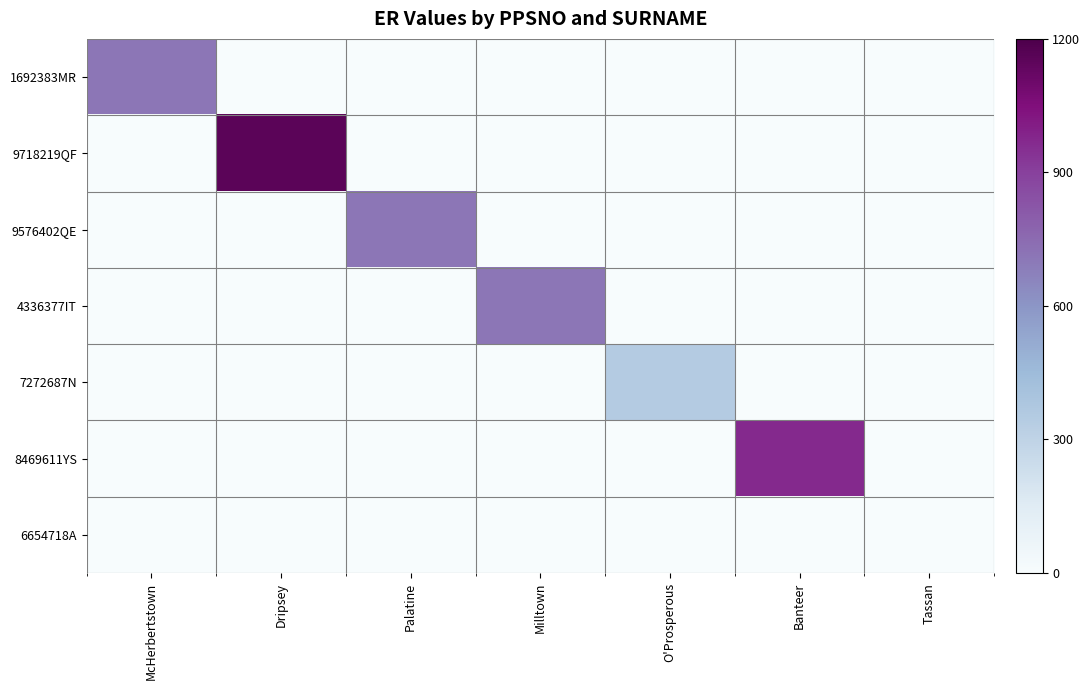

Between Tassan and McHerbertstown, which is larger?

McHerbertstown